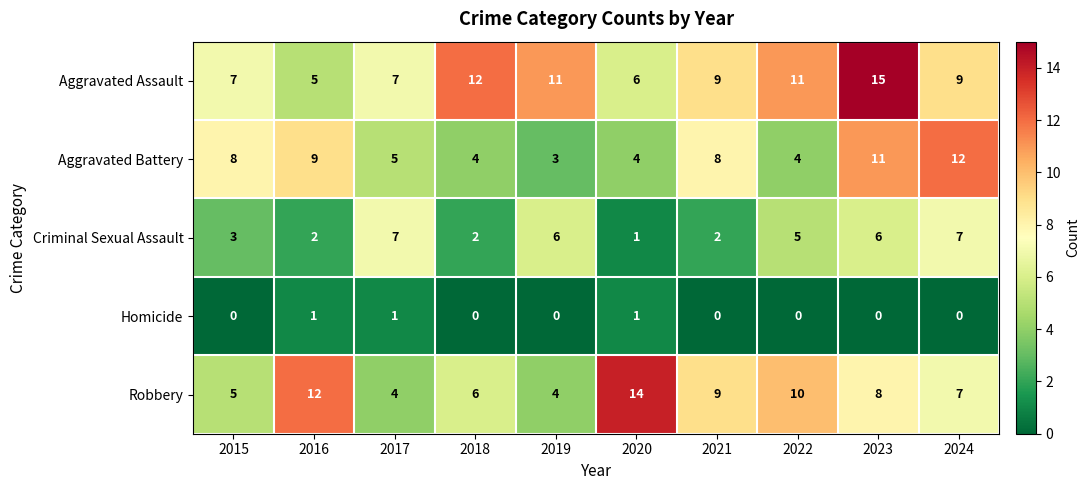

What is the lowest value of the Aggravated Assault series?

5